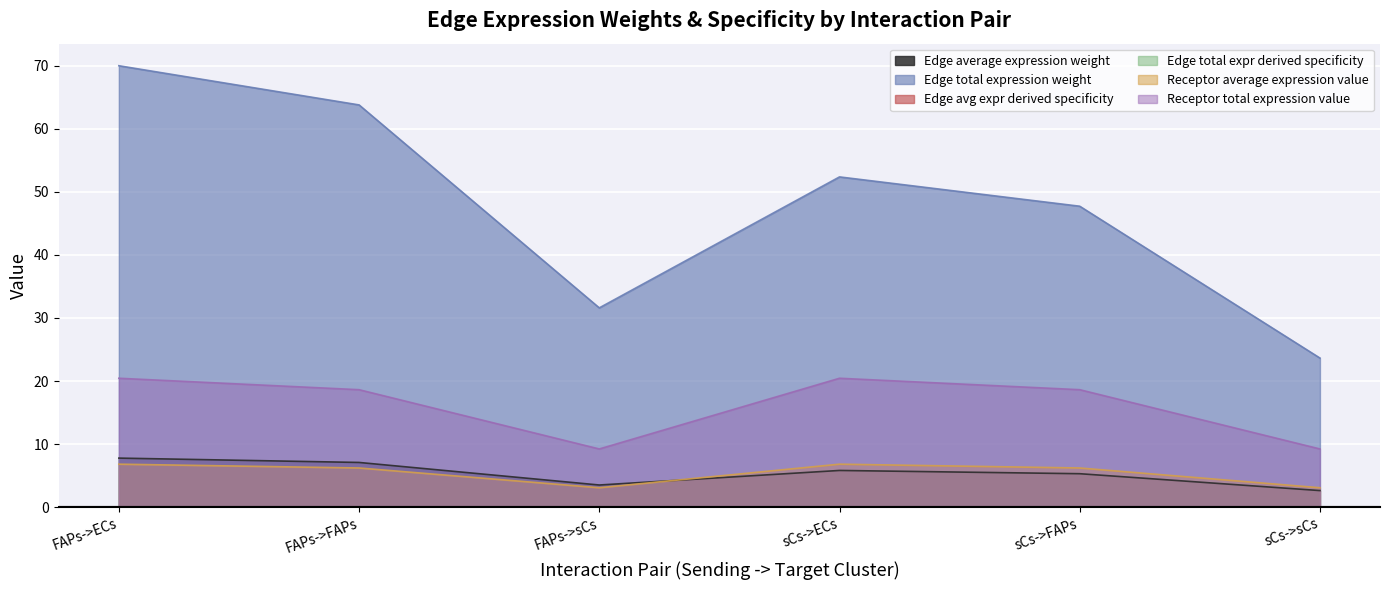

Reading left to right, list all the values displayed in this chart.

Edge average expression weight: 7.8	7.1	3.5	5.8	5.3	2.6
Edge total expression weight: 70.0	63.8	31.6	52.4	47.7	23.6
Edge avg expr derived specificity: 0.0	0.0	0.0	0.0	0.0	0.0
Edge total expr derived specificity: 0.0	0.0	0.0	0.0	0.0	0.0
Receptor average expression value: 6.8	6.2	3.1	6.8	6.2	3.1
Receptor total expression value: 20.4	18.6	9.2	20.4	18.6	9.2